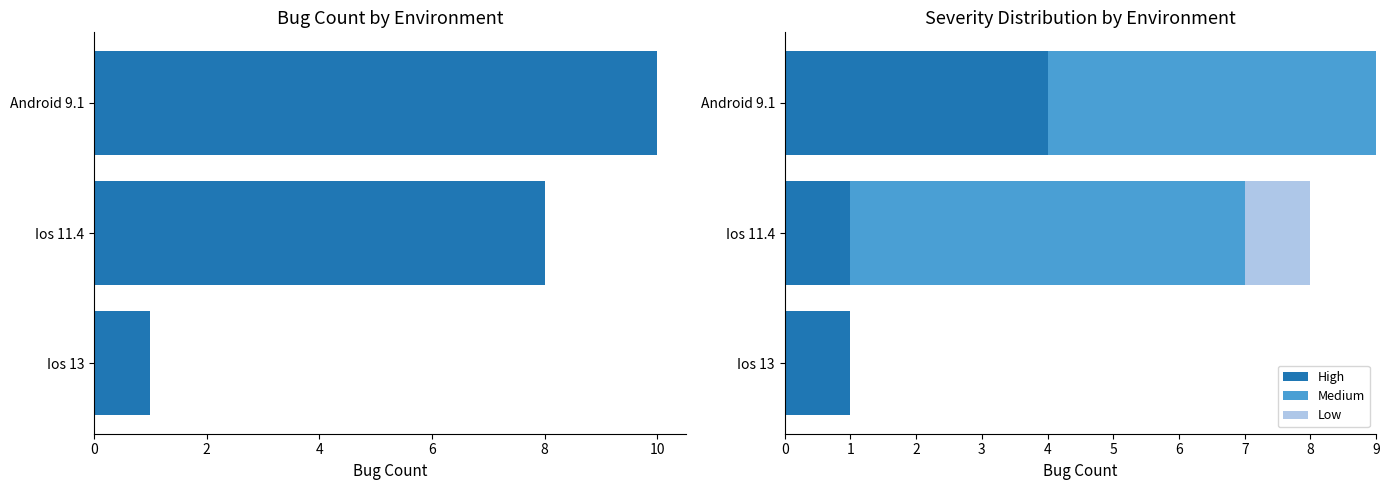

How many distinct data groups are displayed?

4